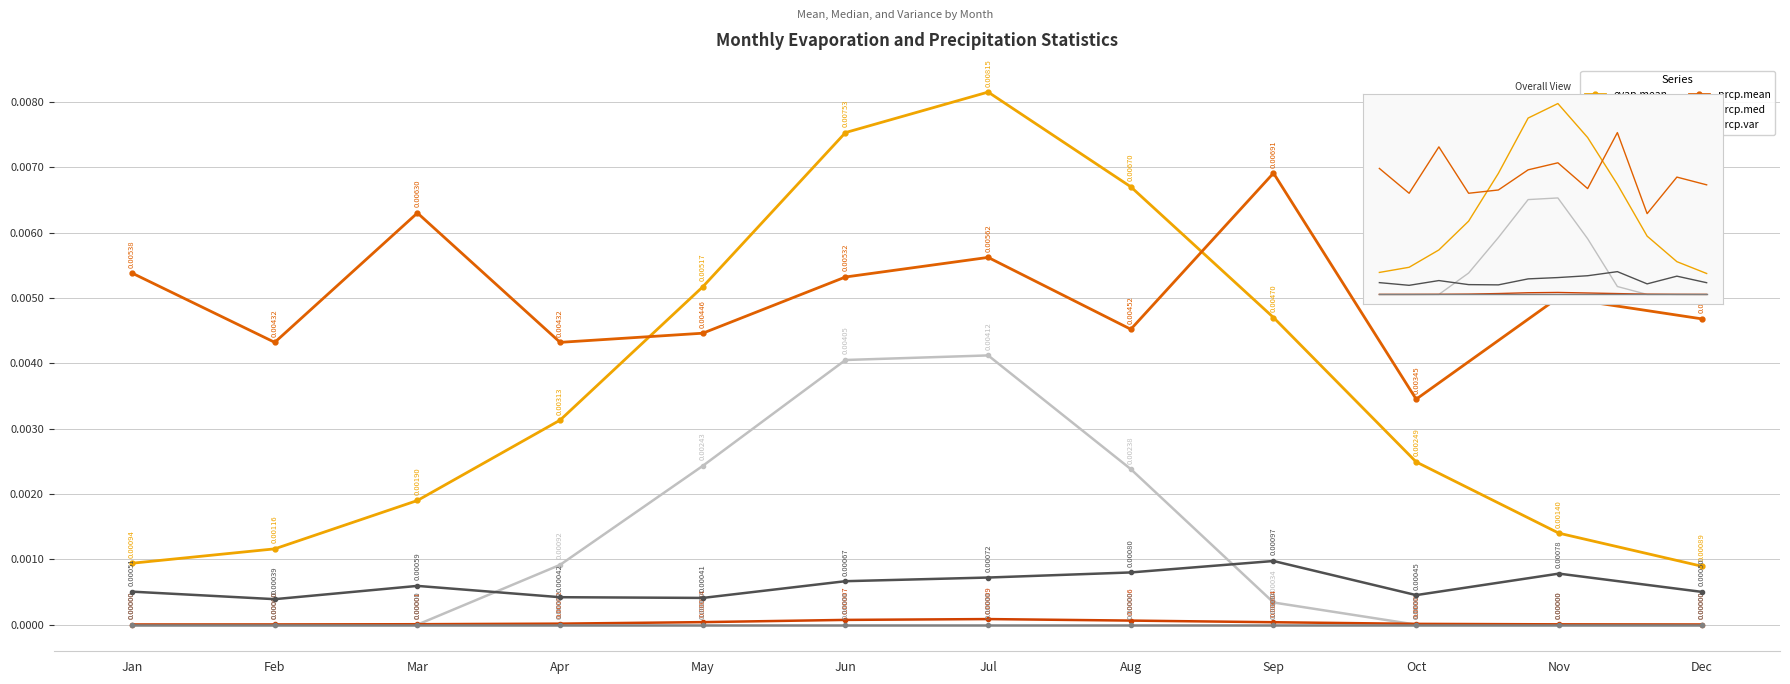

Which label corresponds to the smallest value in the chart?

Jan